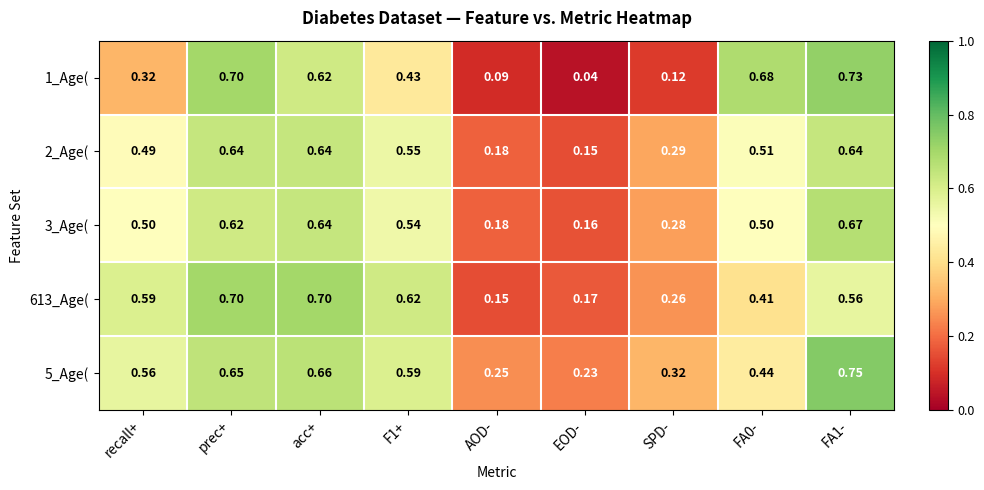

Which category has the lowest value across all series?

EOD-